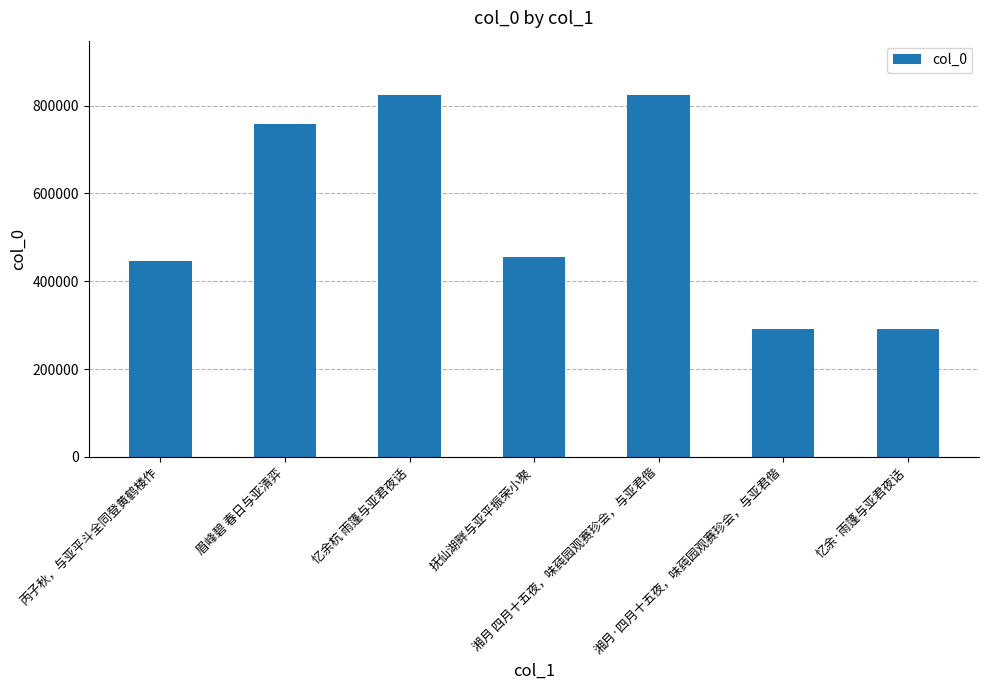

Read the value at 忆余杭 雨篷与亚君夜话, to the nearest 50.

824450